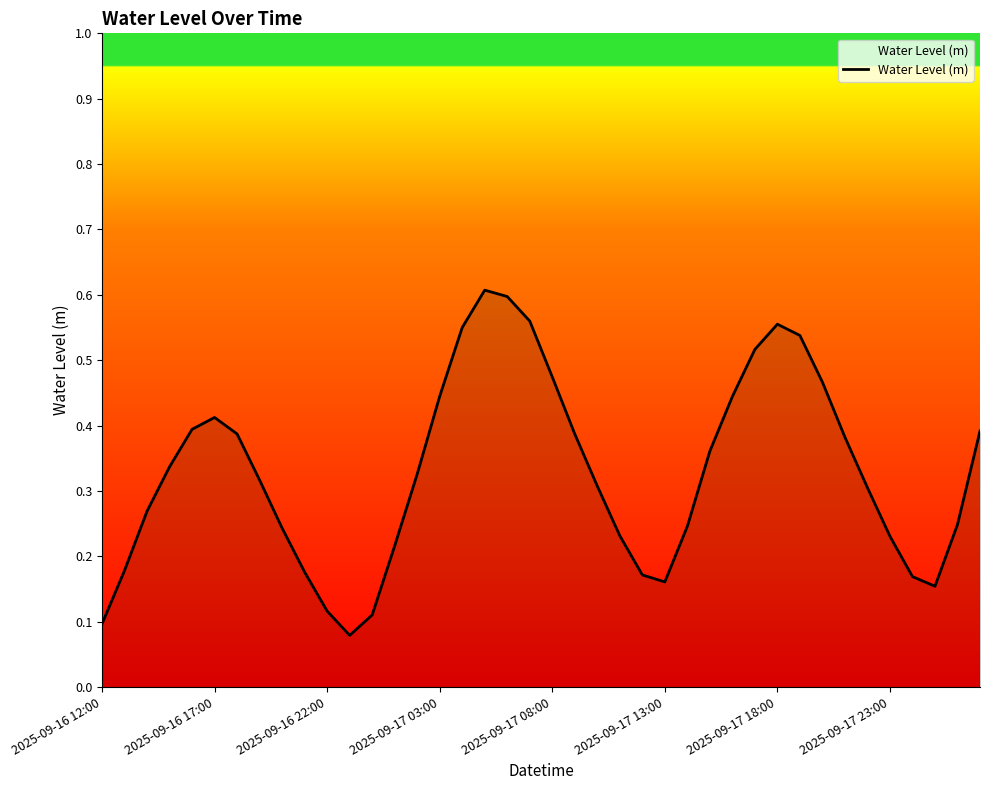

How many lines are shown in the chart?

1